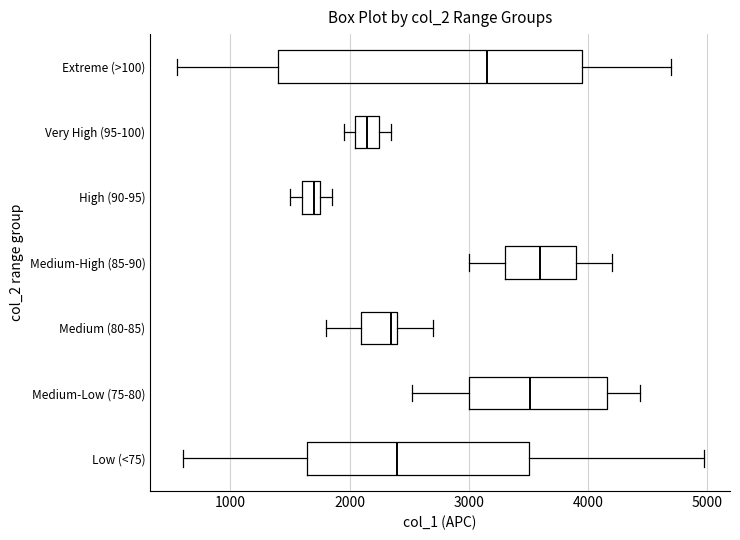

Which box is the widest, from its left edge to its right edge?

Extreme (>100)